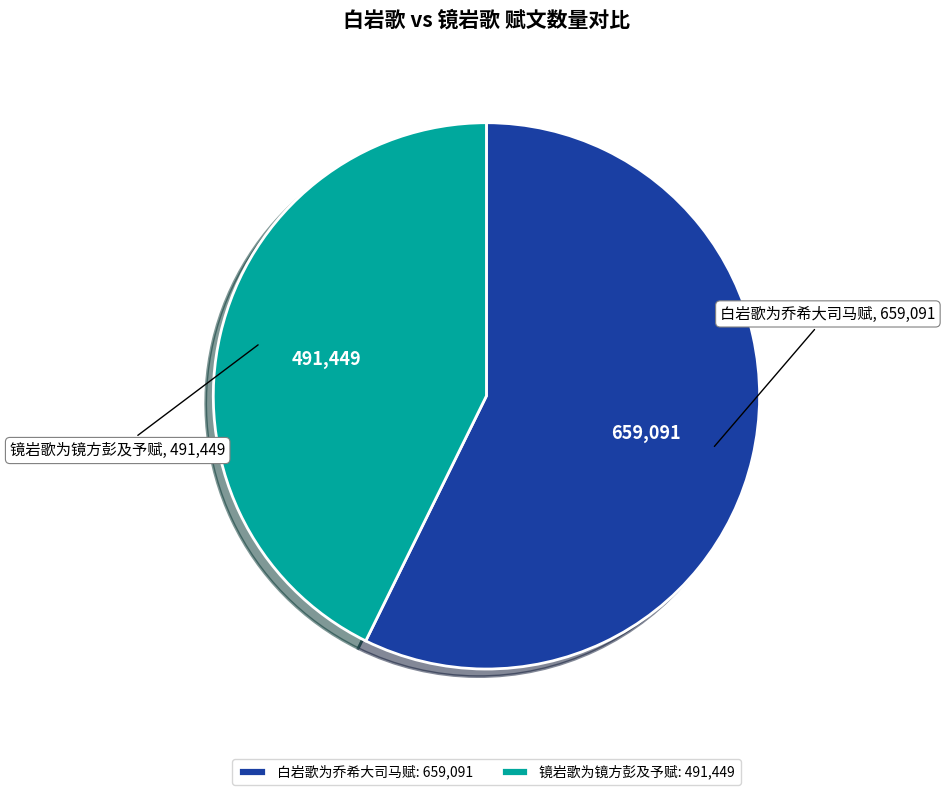

Which has a higher value, 白岩歌为乔希大司马赋 or 镜岩歌为镜方彭及予赋?

白岩歌为乔希大司马赋